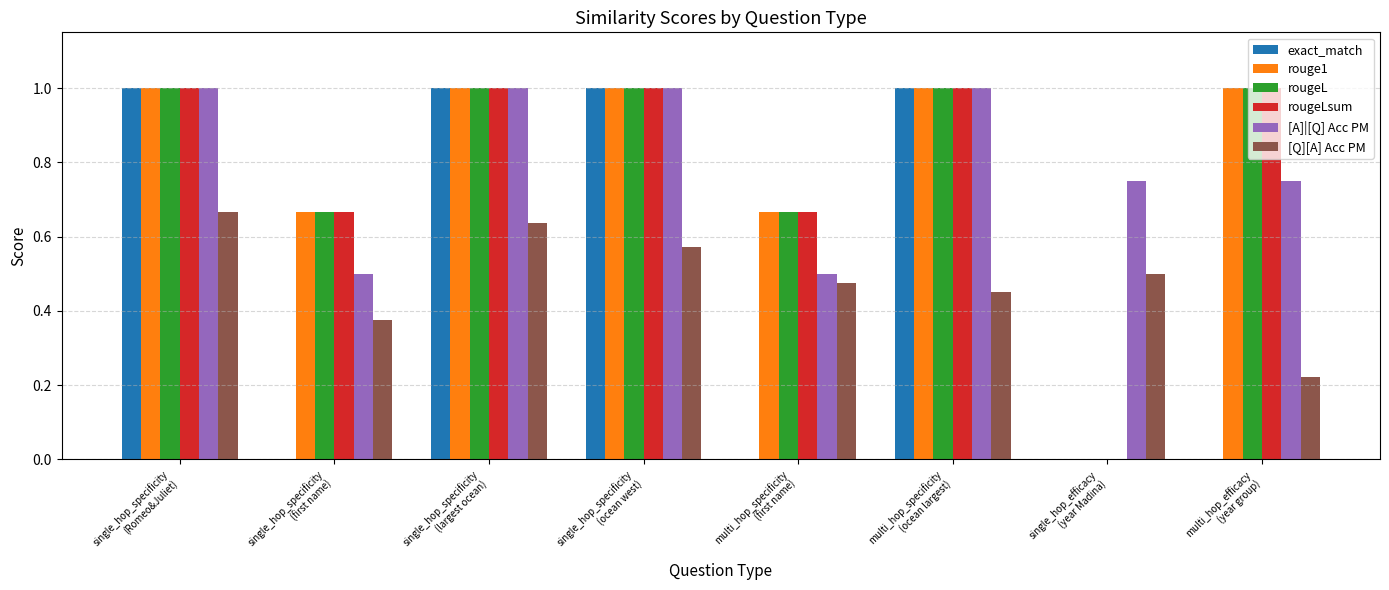

What is the maximum value for [A]|[Q] Acc PM?

1.0